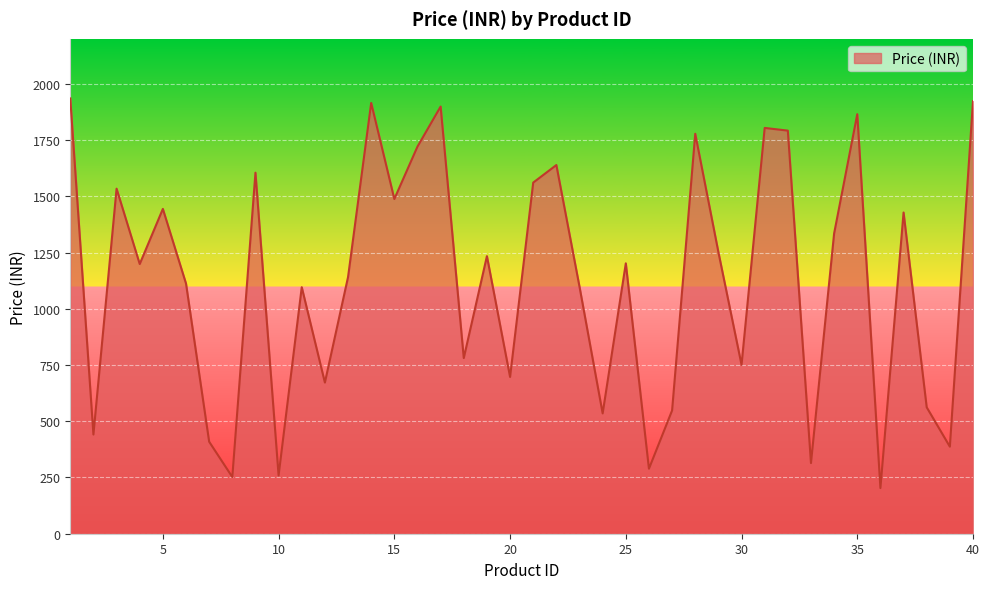

What is the smallest value displayed?

203